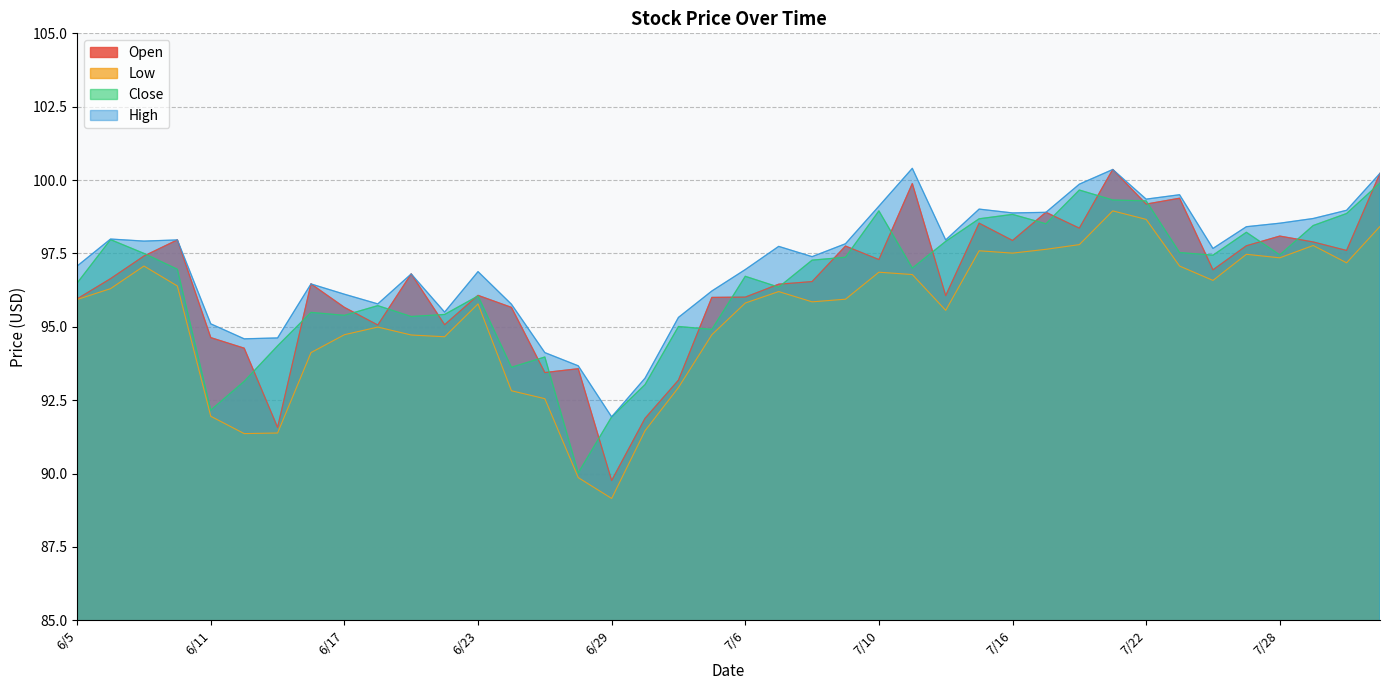

Which series has the widest spread of values?

Open